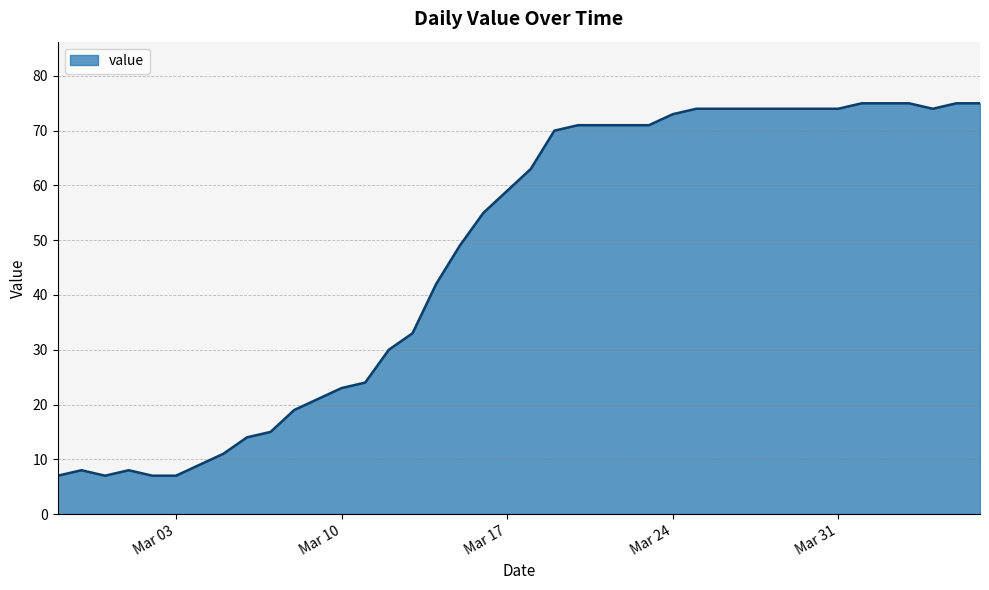

What is the greatest value displayed?

75